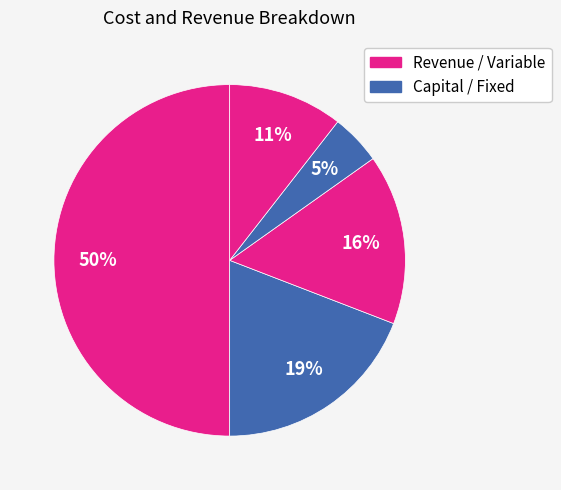

How many slices are in this pie chart?

5